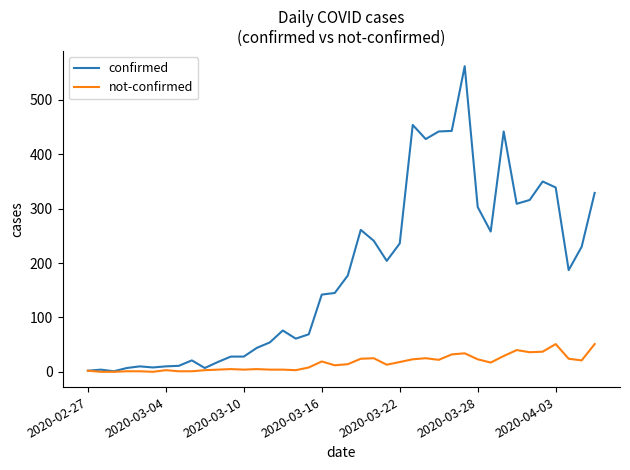

Which series has the largest total across all categories?

confirmed